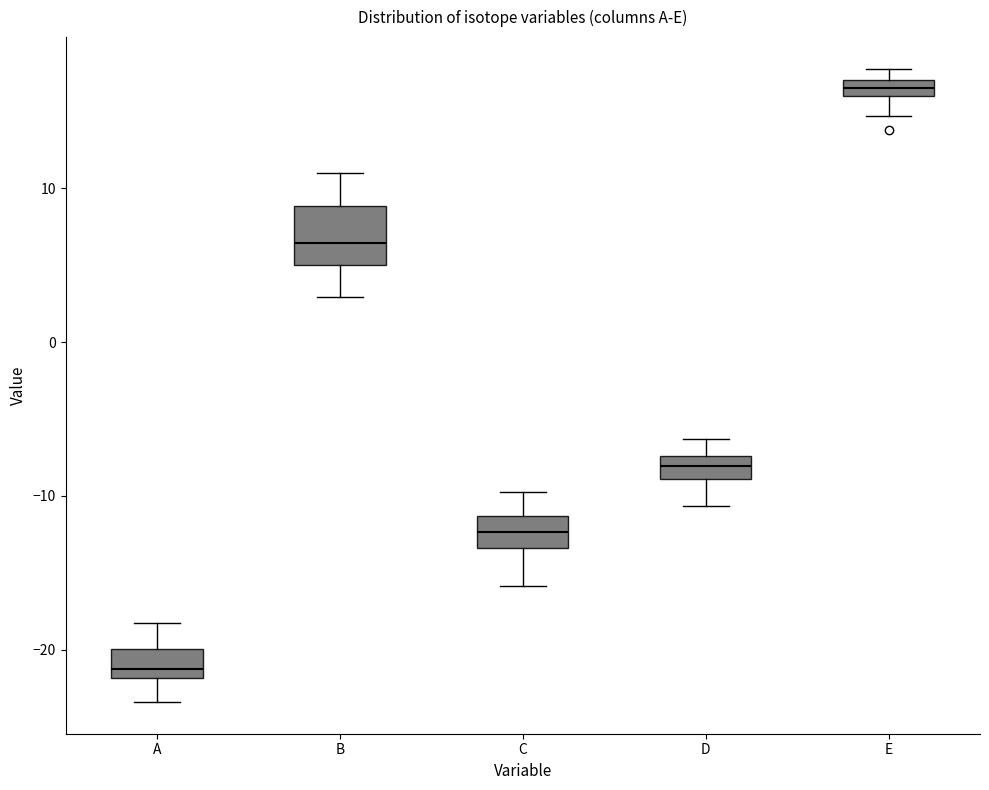

Comparing the boxes themselves (not the whiskers), which one is the tallest?

B